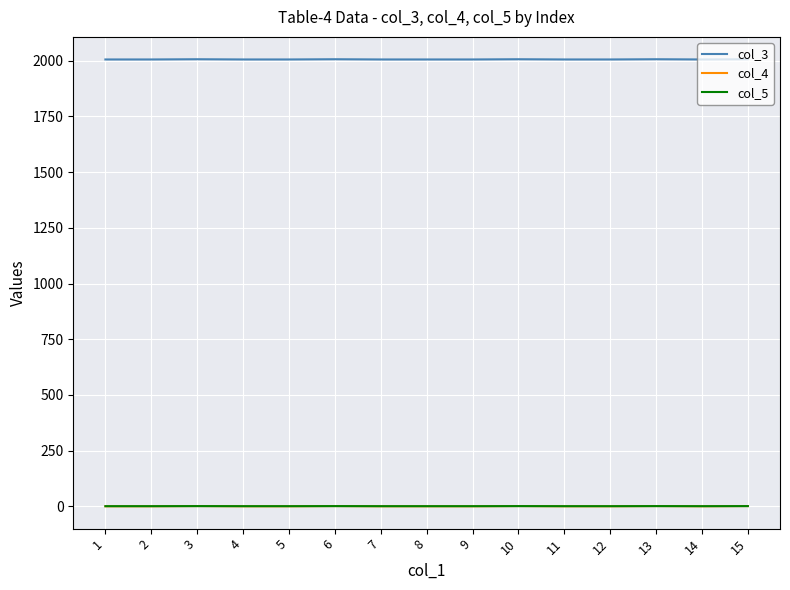

What is the maximum value shown in the chart?

2007.0